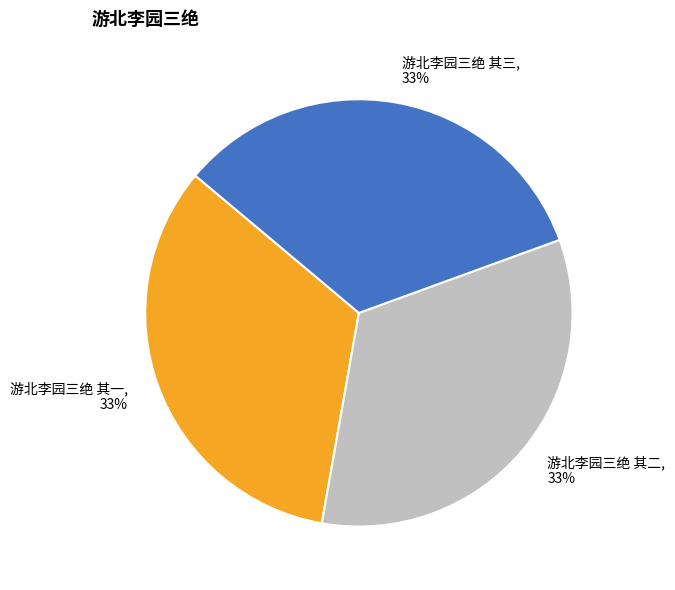

To the nearest percent, what percentage of the pie is 游北李园三绝 其三?

33%